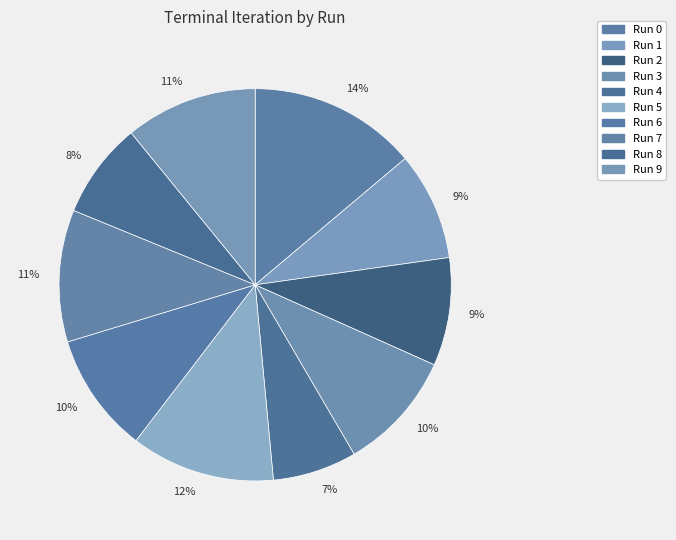

How many segments does this pie chart have?

10